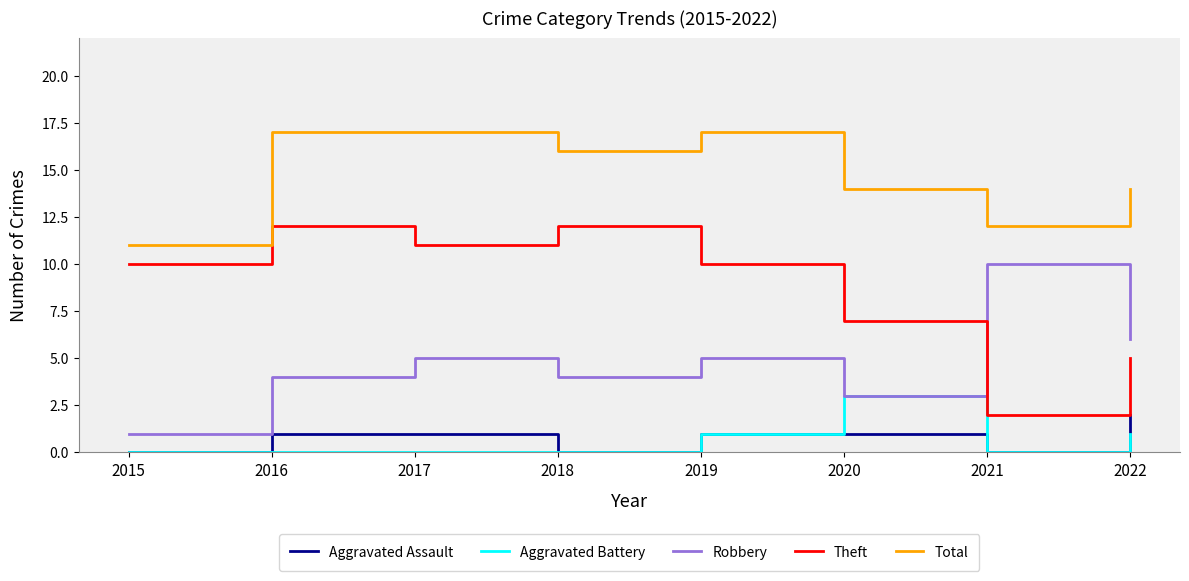

What is the maximum value shown in the chart?

17